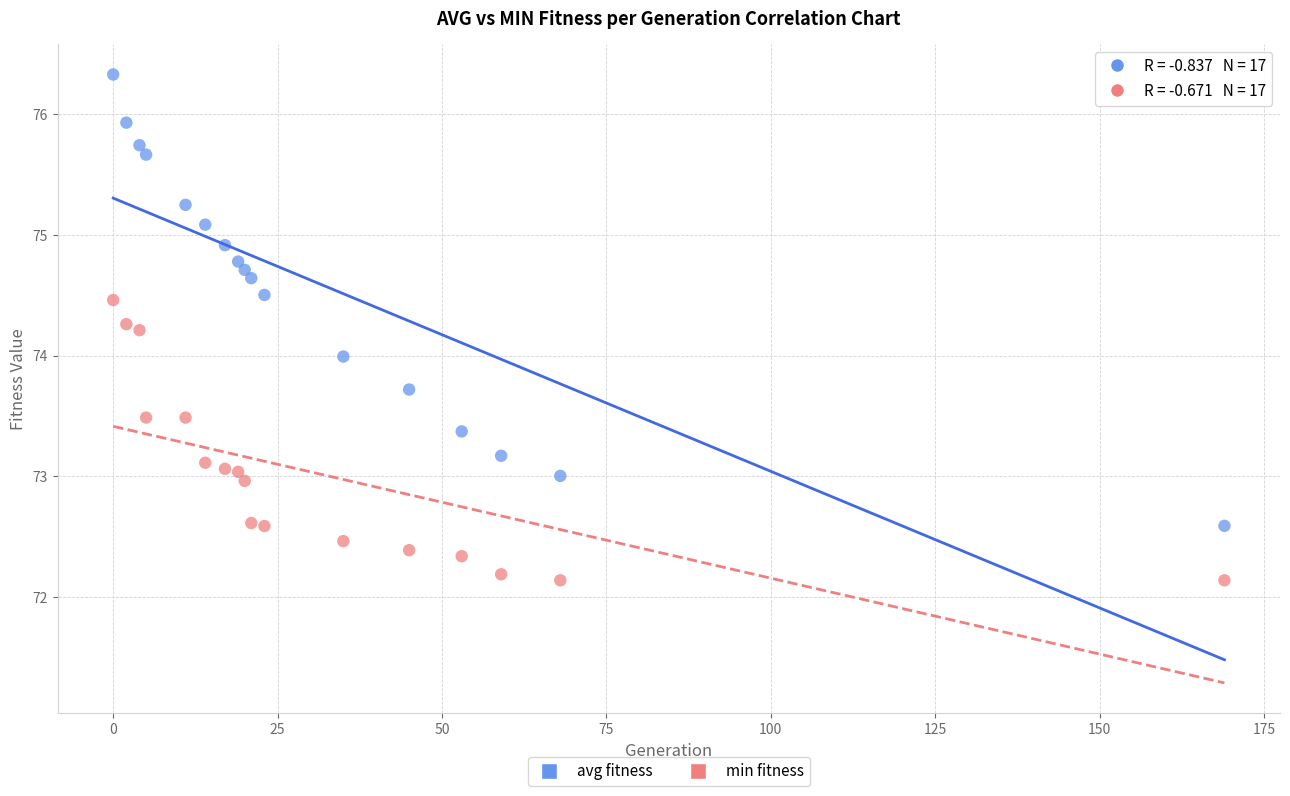

Across all data points, what is the range of Y values (max minus min)?

4.2